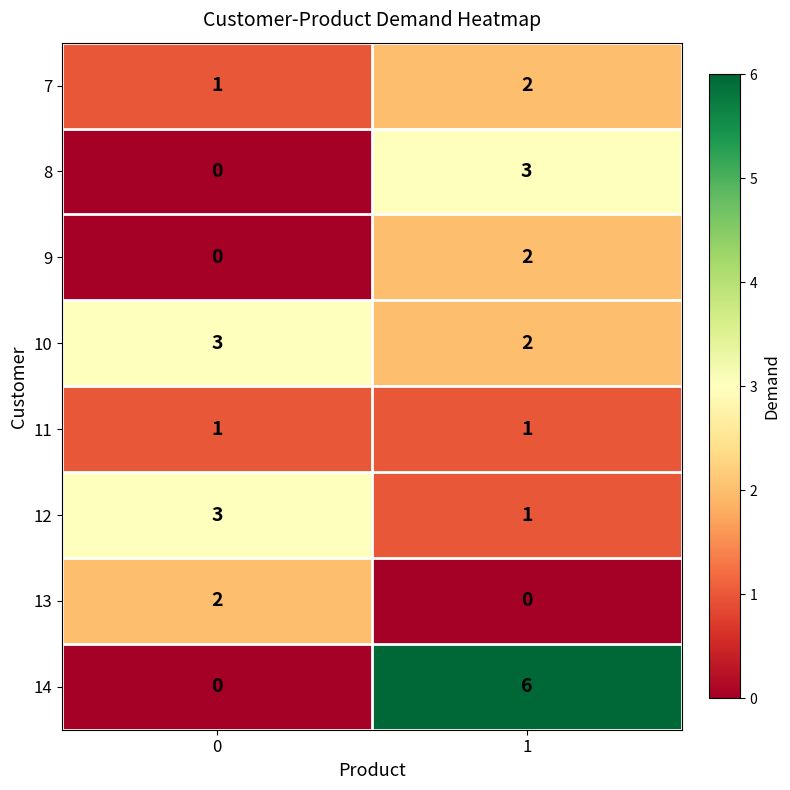

True or false: 14 has a value of 6 at 1.

True